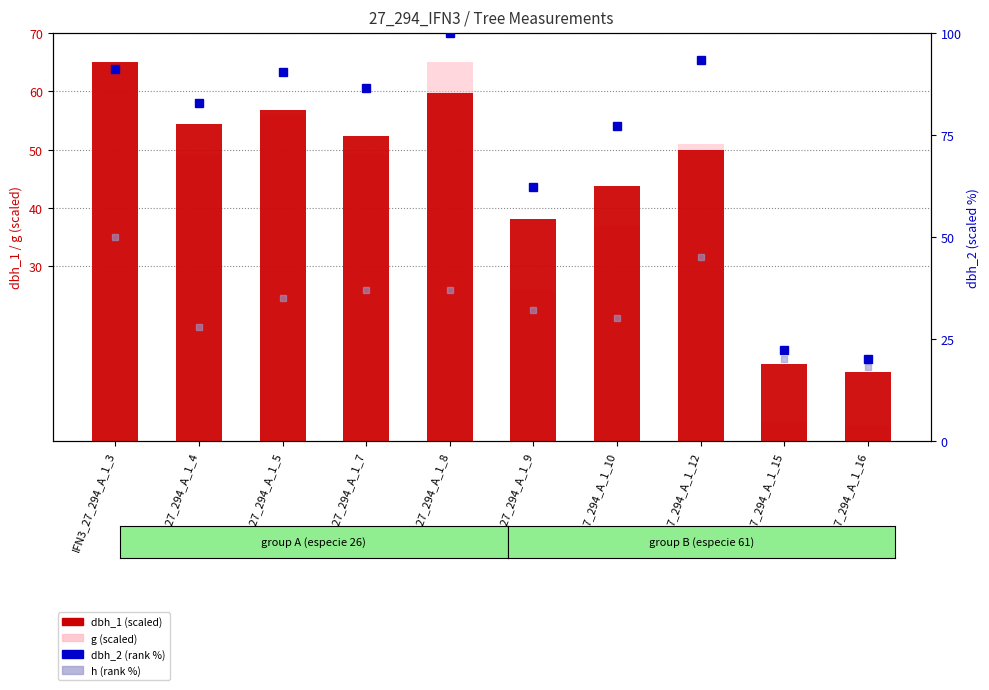

At which category is the sum across all series the highest?

IFN3_27_294_A_1_3